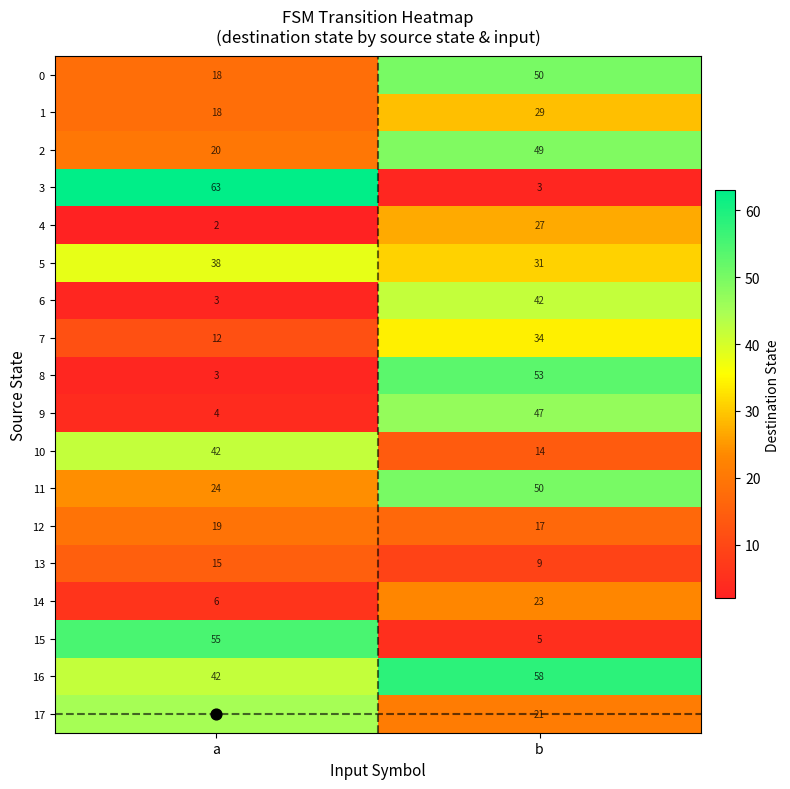

At which category does the chart reach its minimum across all series?

a